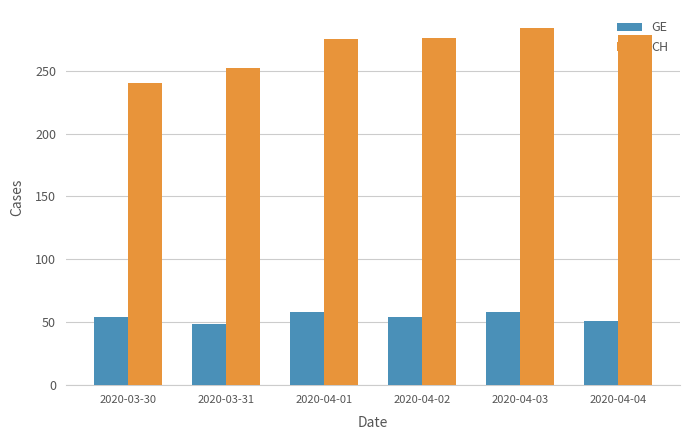

Does the chart contain any negative values?

No